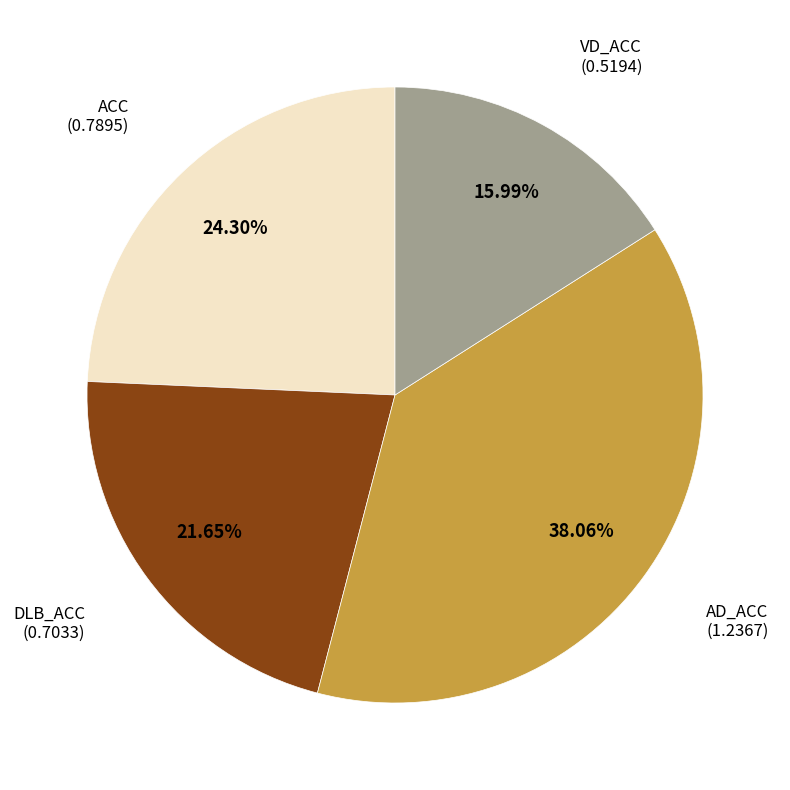

Is there any slice that represents more than half of the pie?

No